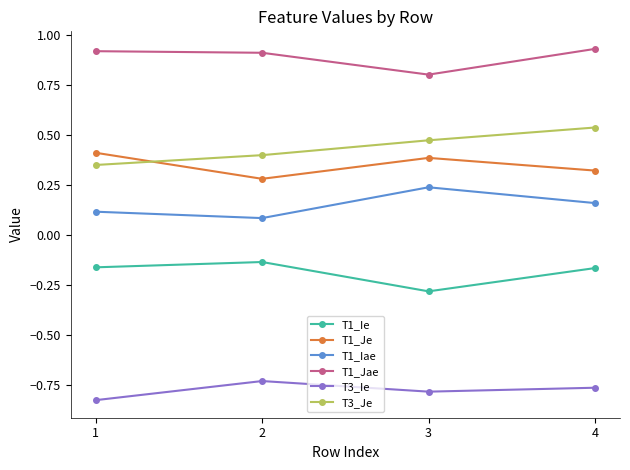

What is the value of the T1_Je point at the 1st from the left?

0.4